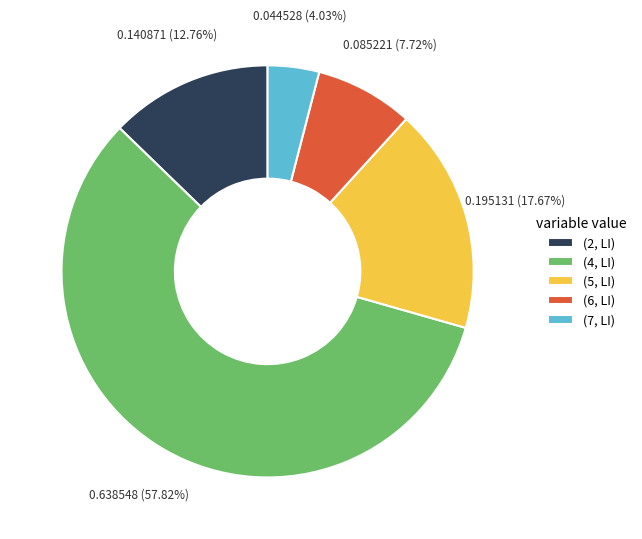

Between (7, LI) and (4, LI), which is larger?

(4, LI)